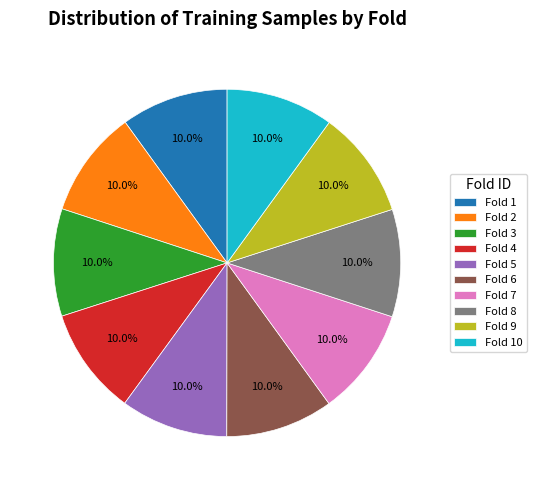

Does Fold 9 represent more than half of the total?

No